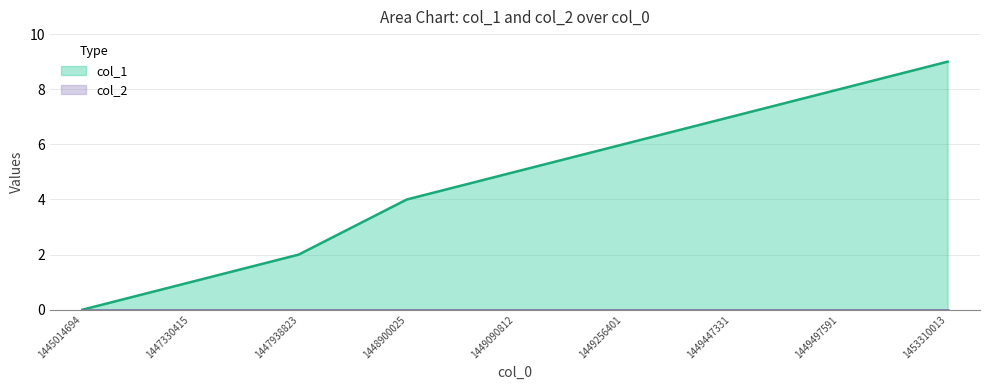

What is the change in value from 1445014694 to 1453310013?

+9